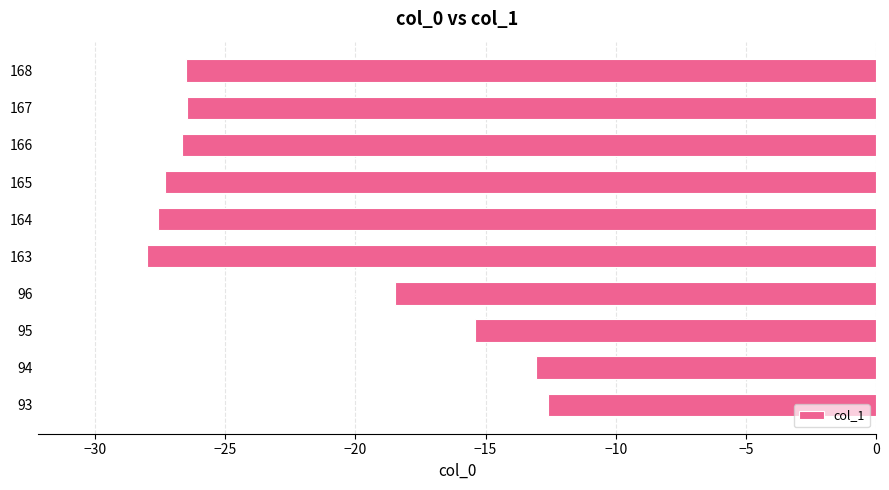

What is the change in value from 93 to 165?

-14.7